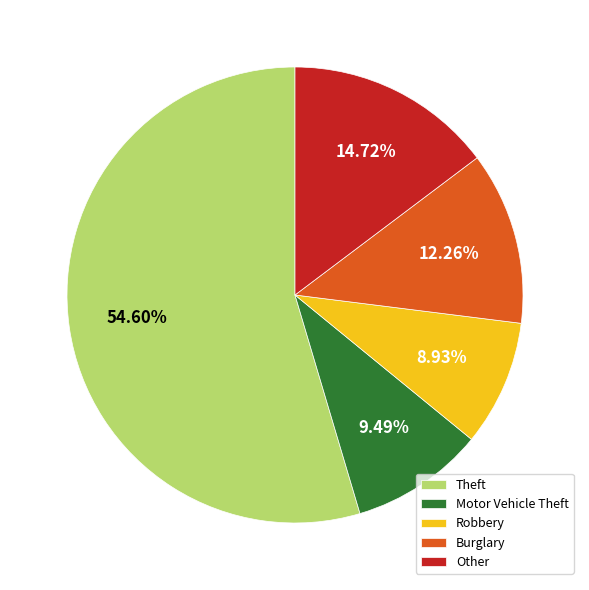

What is the total percentage of Burglary and Robbery?

21.2%